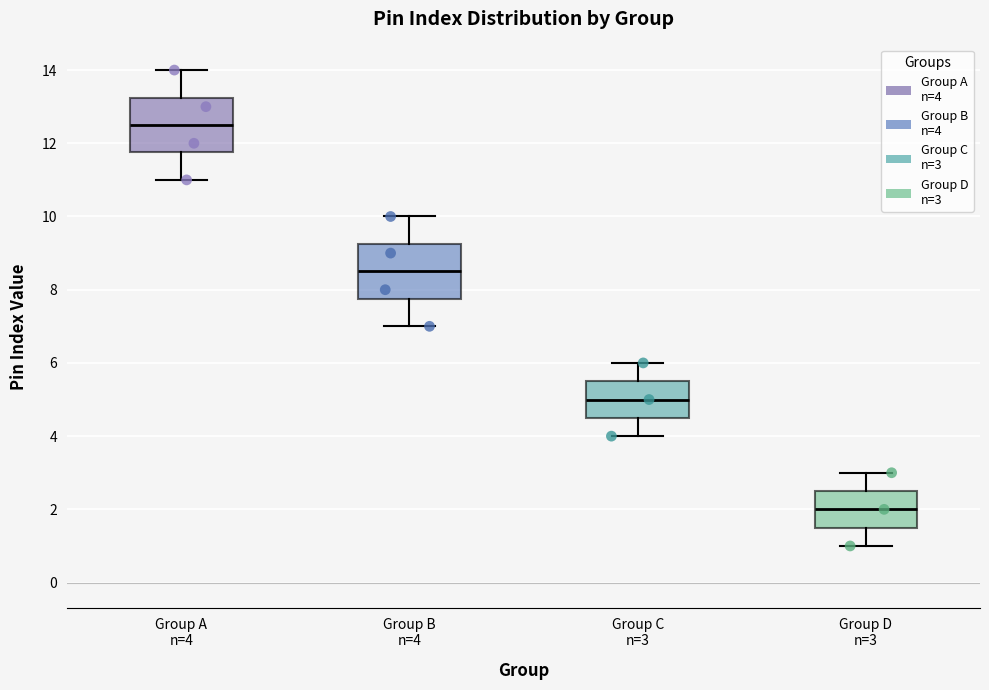

Where is the lower edge of the box for Group D n=3 on the y-axis? The values are not printed on the chart, so give them approximately, as read against the axis.

1.6